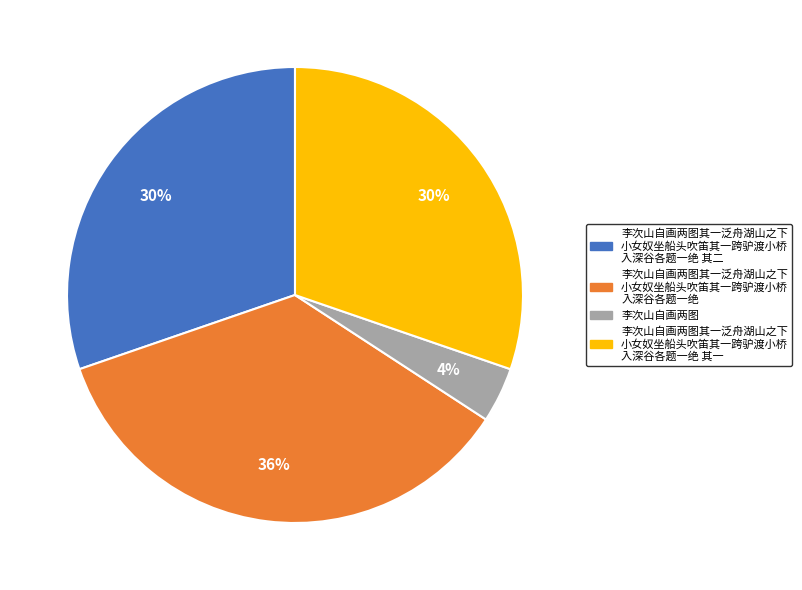

To the nearest percent, what is the average slice percentage?

25%